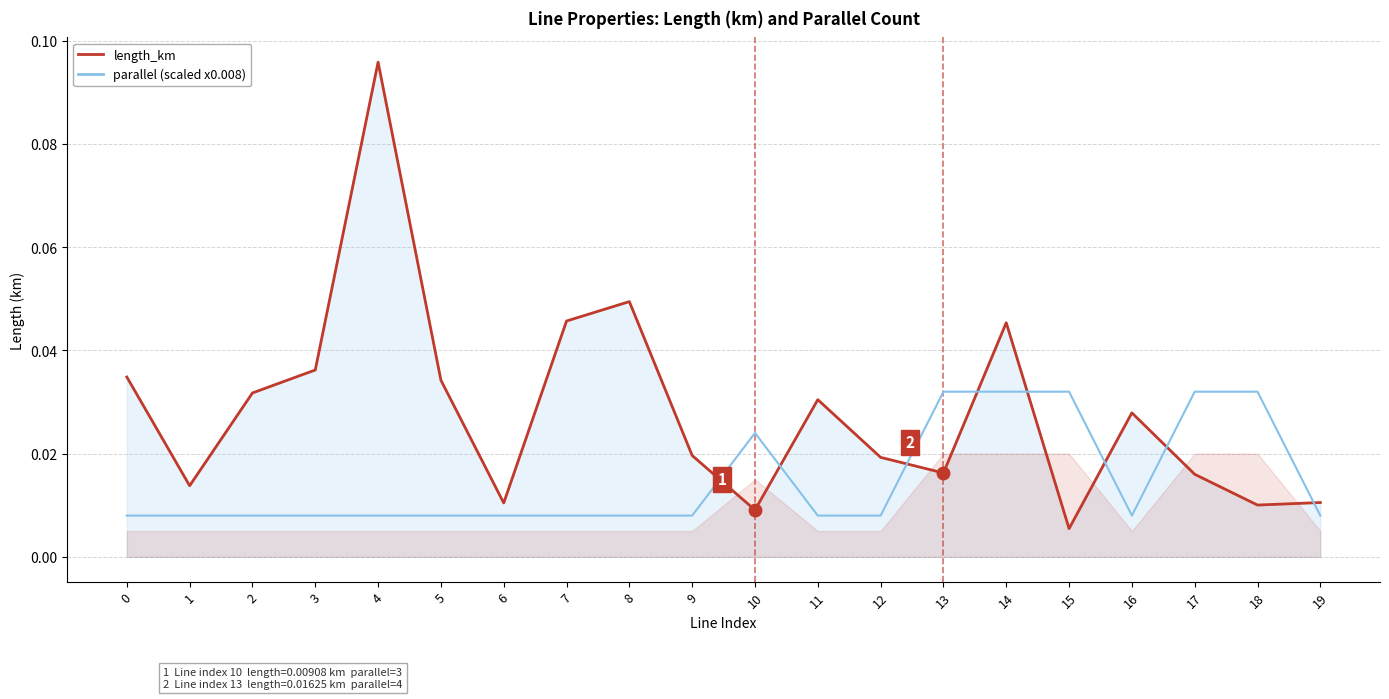

Rank the series at 13 from highest to lowest value.

parallel (scaled), length_km